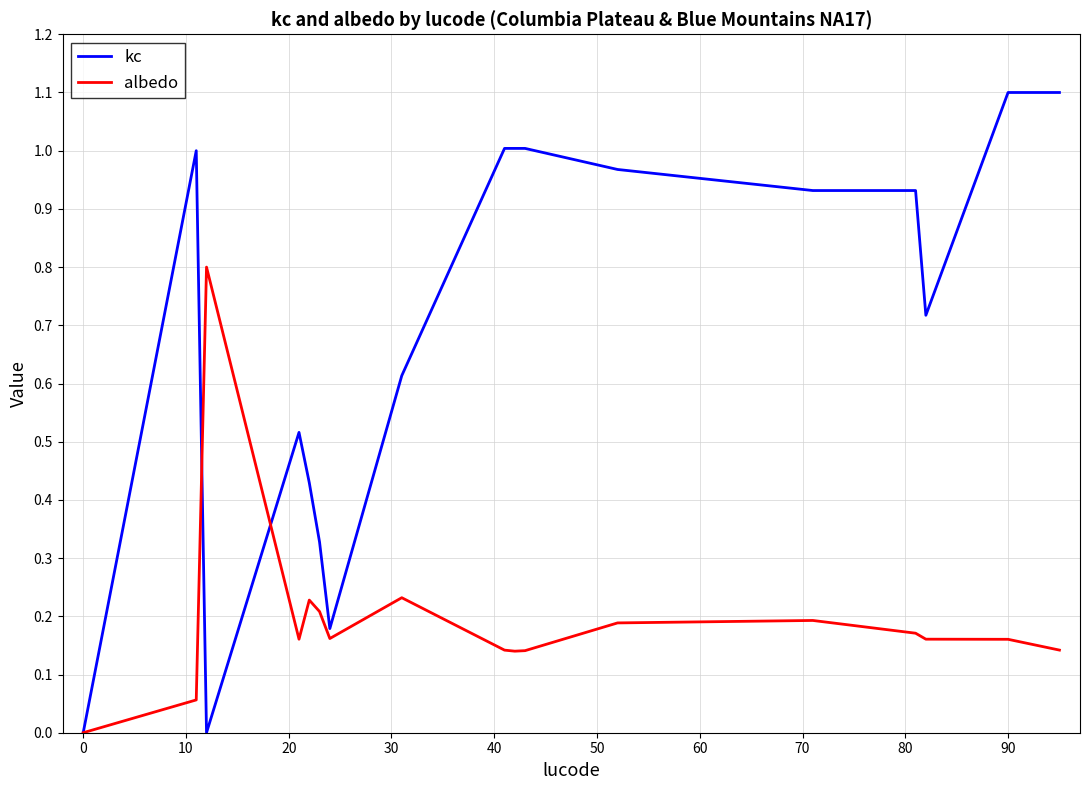

What are all the series names shown in the legend?

kc, albedo